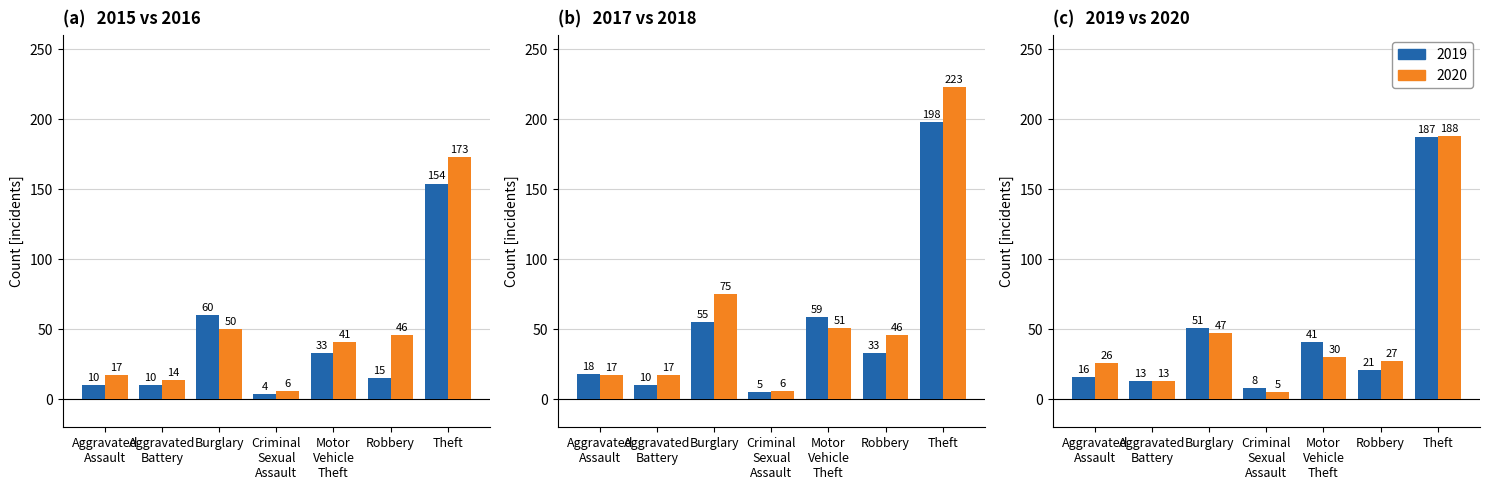

Reading left to right, list all the values displayed in this chart.

2015: Aggravated
Assault=10	Aggravated
Battery=10	Burglary=60	Criminal
Sexual
Assault=4	Motor
Vehicle
Theft=33	Robbery=15	Theft=154
2016: Aggravated
Assault=17	Aggravated
Battery=14	Burglary=50	Criminal
Sexual
Assault=6	Motor
Vehicle
Theft=41	Robbery=46	Theft=173
2017: Aggravated
Assault=18	Aggravated
Battery=10	Burglary=55	Criminal
Sexual
Assault=5	Motor
Vehicle
Theft=59	Robbery=33	Theft=198
2018: Aggravated
Assault=17	Aggravated
Battery=17	Burglary=75	Criminal
Sexual
Assault=6	Motor
Vehicle
Theft=51	Robbery=46	Theft=223
2019: Aggravated
Assault=16	Aggravated
Battery=13	Burglary=51	Criminal
Sexual
Assault=8	Motor
Vehicle
Theft=41	Robbery=21	Theft=187
2020: Aggravated
Assault=26	Aggravated
Battery=13	Burglary=47	Criminal
Sexual
Assault=5	Motor
Vehicle
Theft=30	Robbery=27	Theft=188